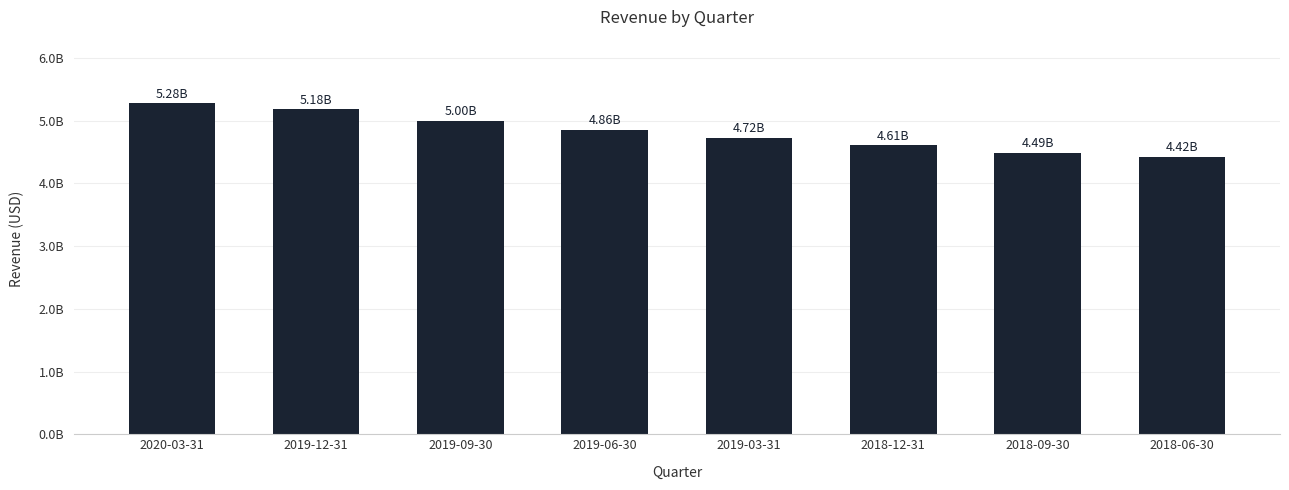

Are the bars horizontal?

No